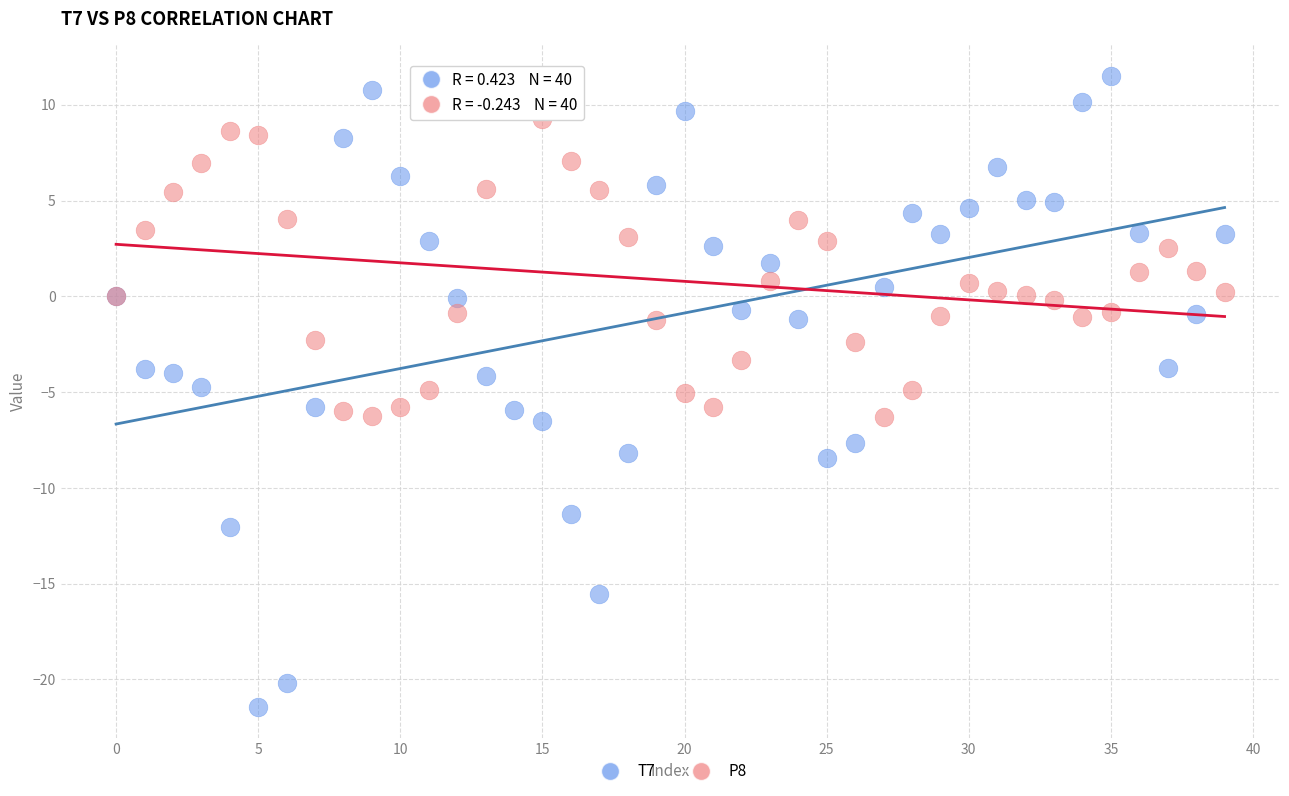

Which series reaches the maximum Y coordinate?

T7